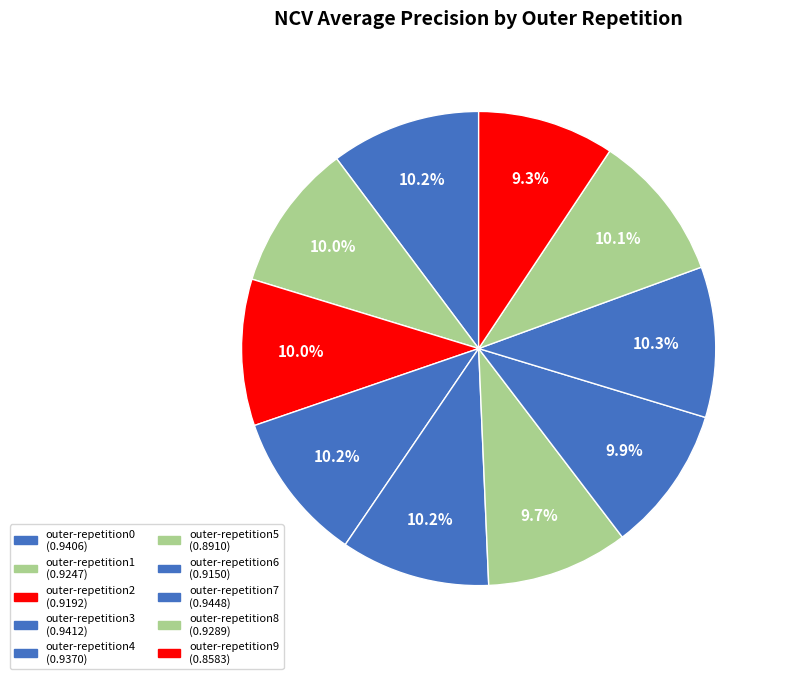

How many segments does this pie chart have?

10